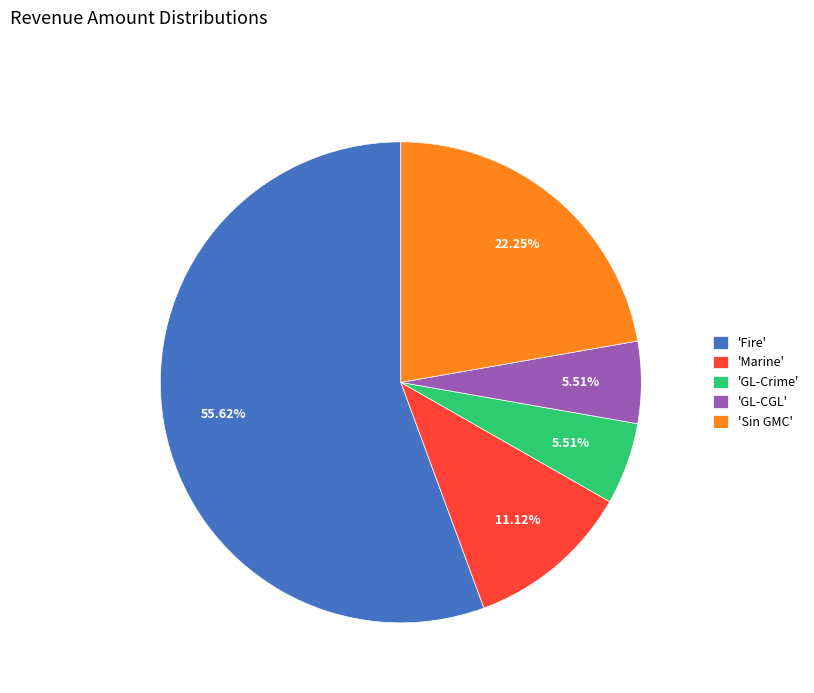

To the nearest percent, what is the average slice percentage?

20%